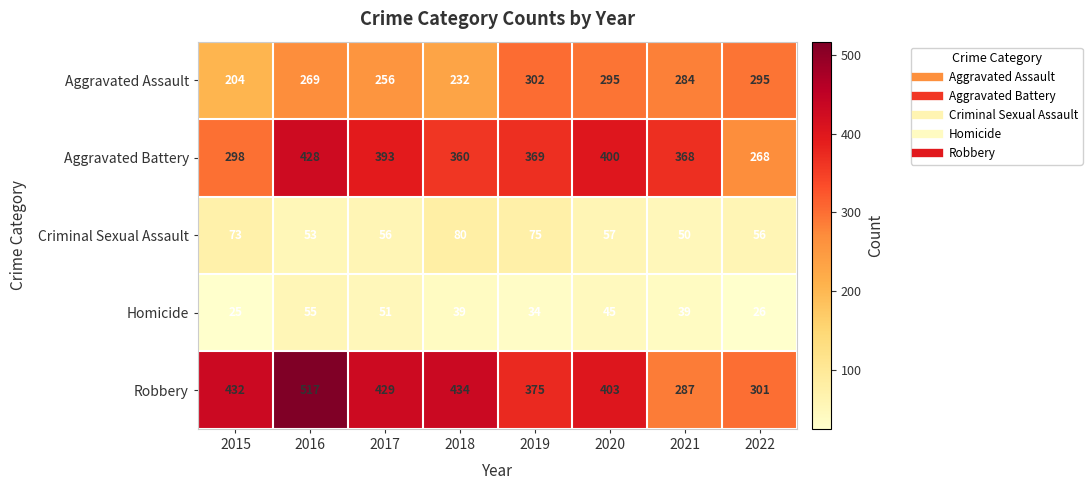

Read the Robbery value at 2021, to the nearest 5.

285